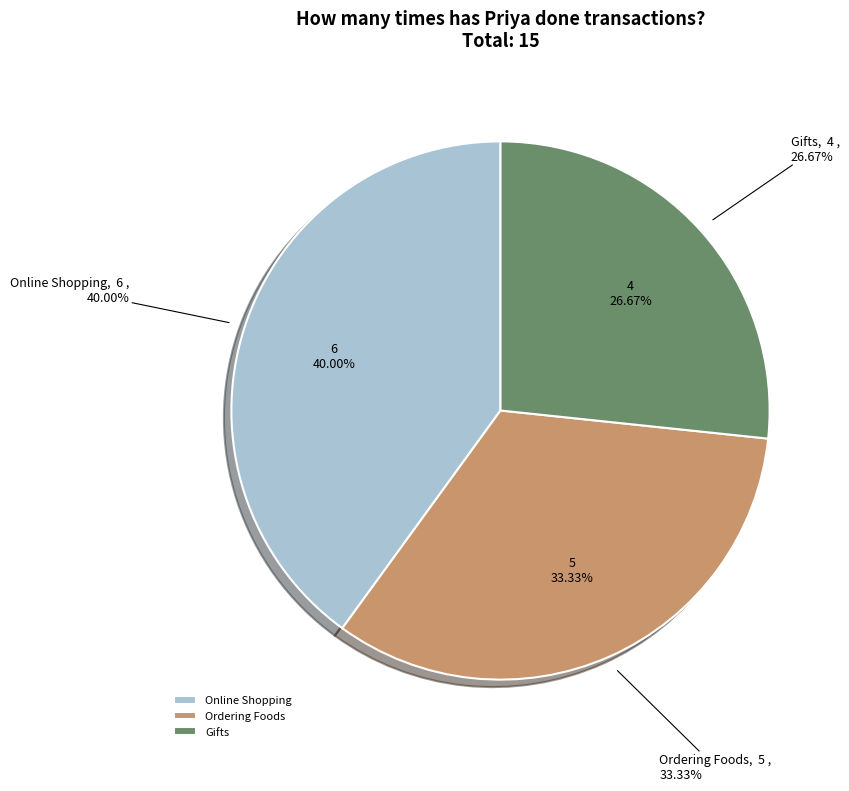

Which category has the biggest portion of the pie?

Online Shopping